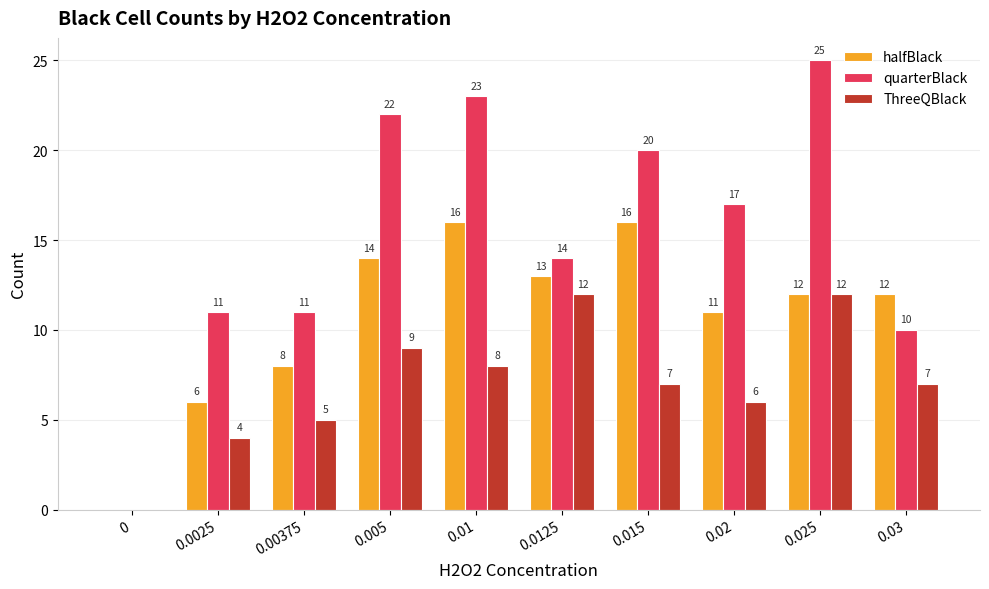

Reading left to right, extract all data points from this chart.

halfBlack: 0	6	8	14	16	13	16	11	12	12
quarterBlack: 0	11	11	22	23	14	20	17	25	10
ThreeQBlack: 0	4	5	9	8	12	7	6	12	7